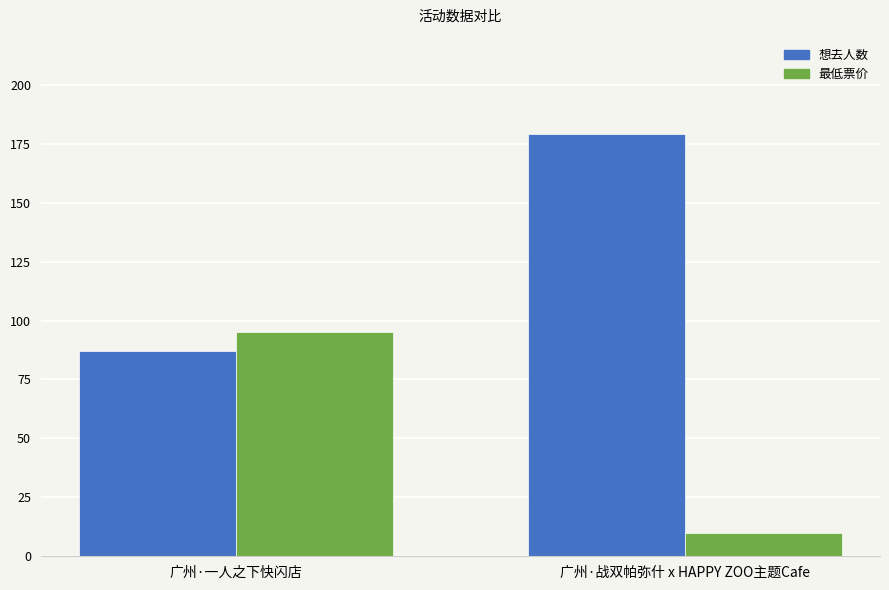

At how many categories does at least one series exceed 172?

1